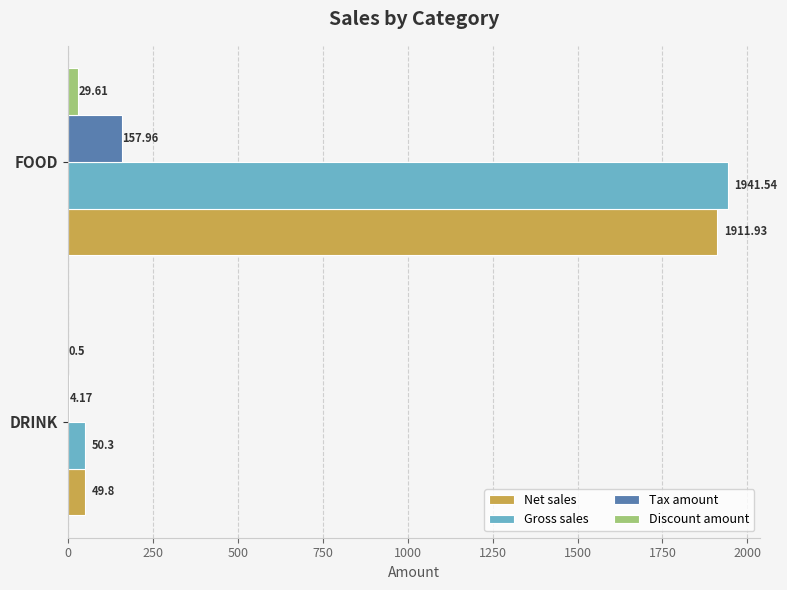

At which label is Tax amount closest to 81?

DRINK